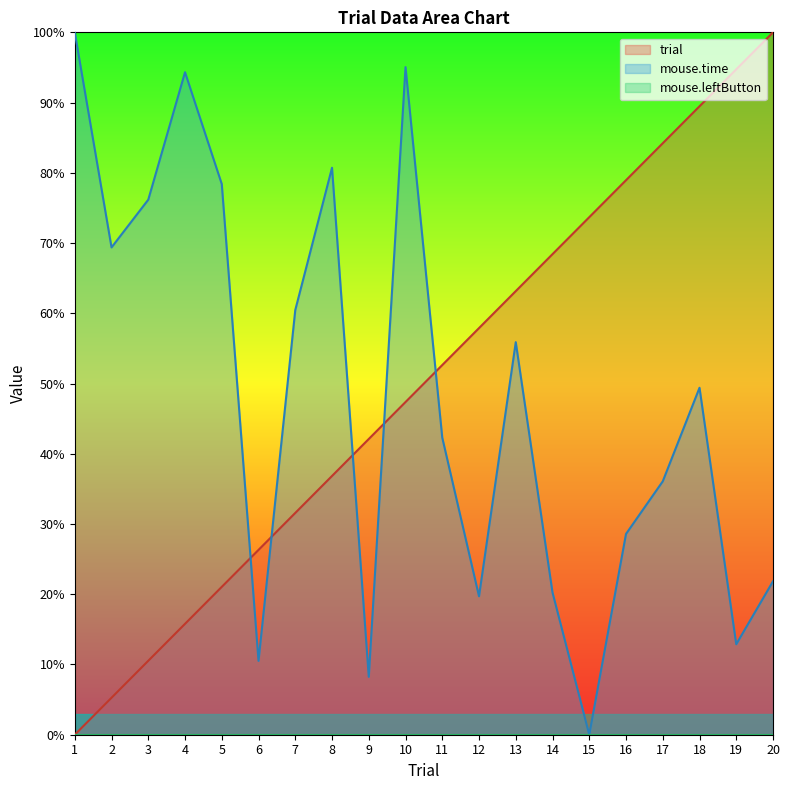

How many data points in trial are less than 52?

10